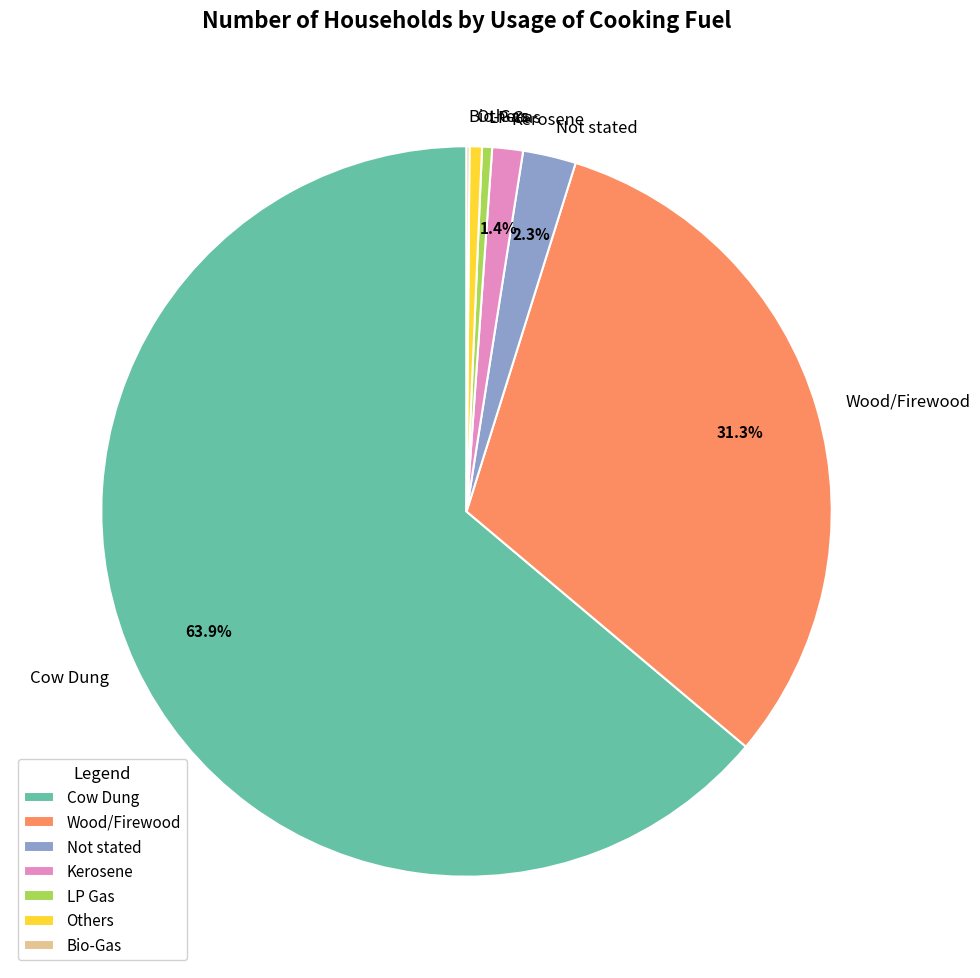

What is the largest slice in the pie chart?

Cow Dung